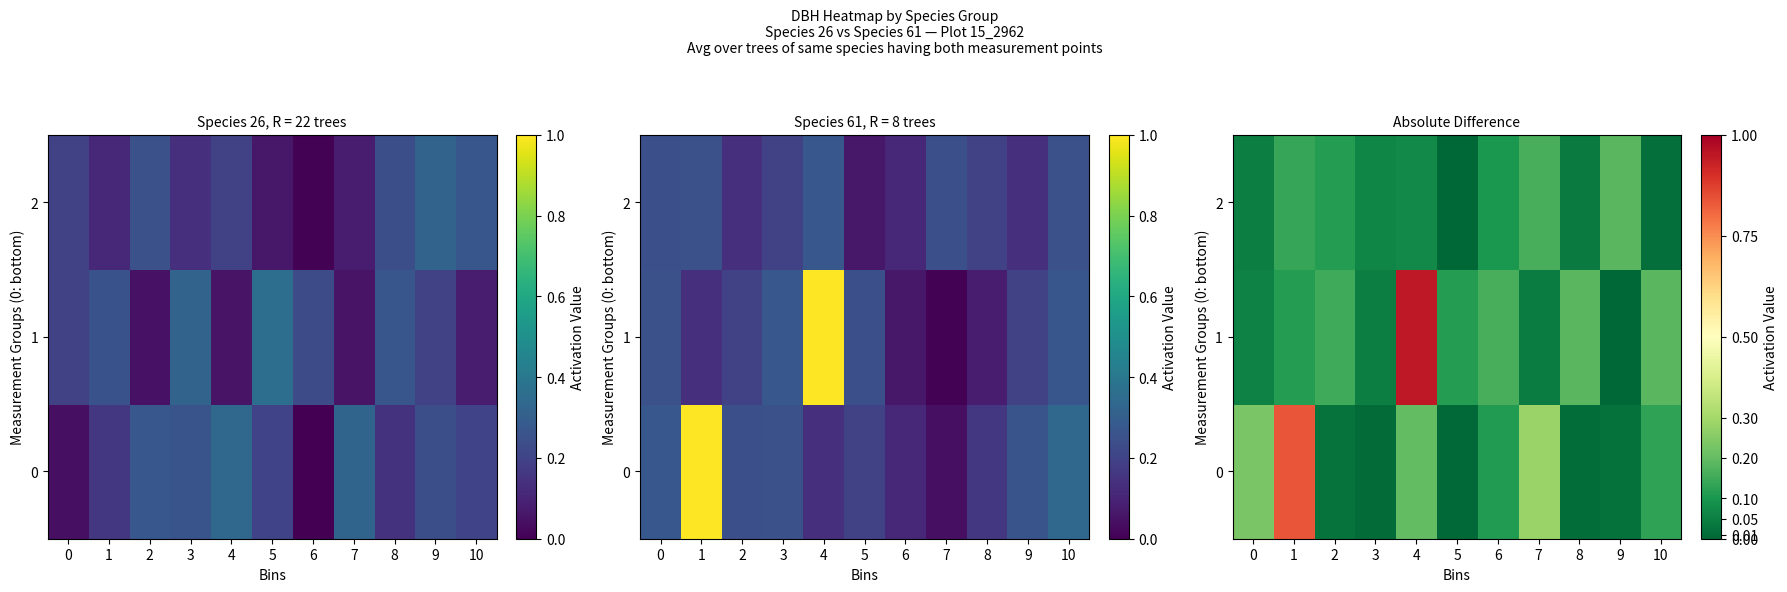

What is the difference between the second highest and second lowest values in the 2 series?

0.1